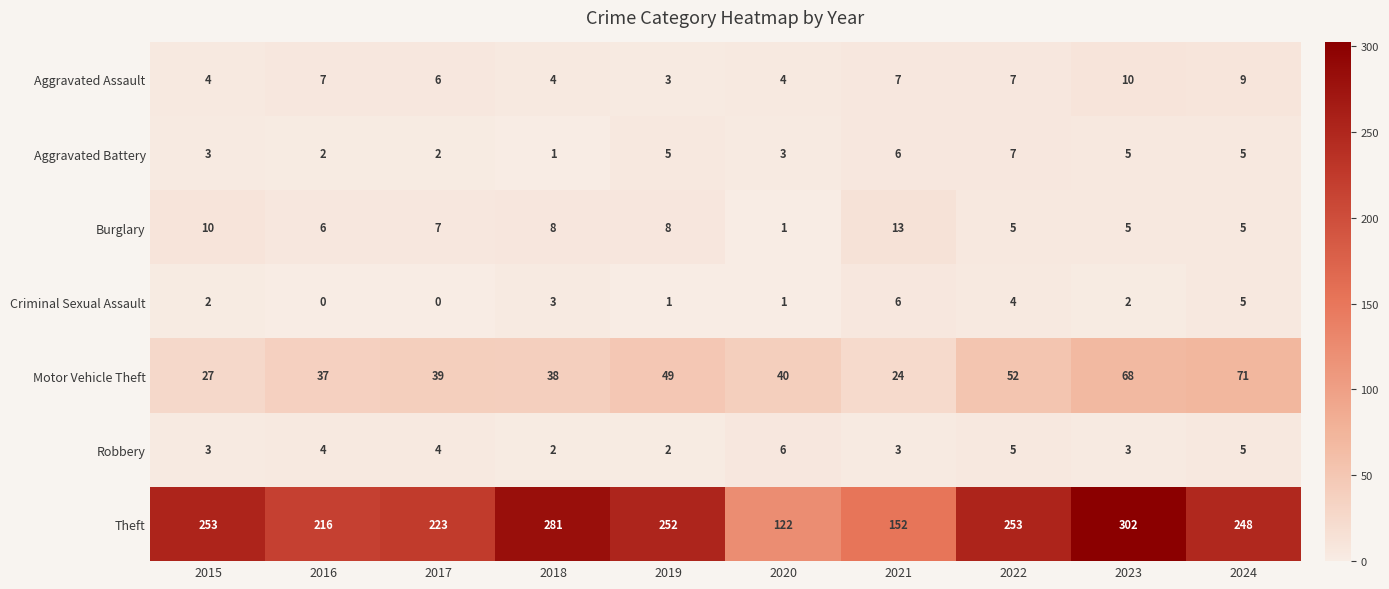

What is the difference between the maximum and minimum values in the Criminal Sexual Assault series?

6